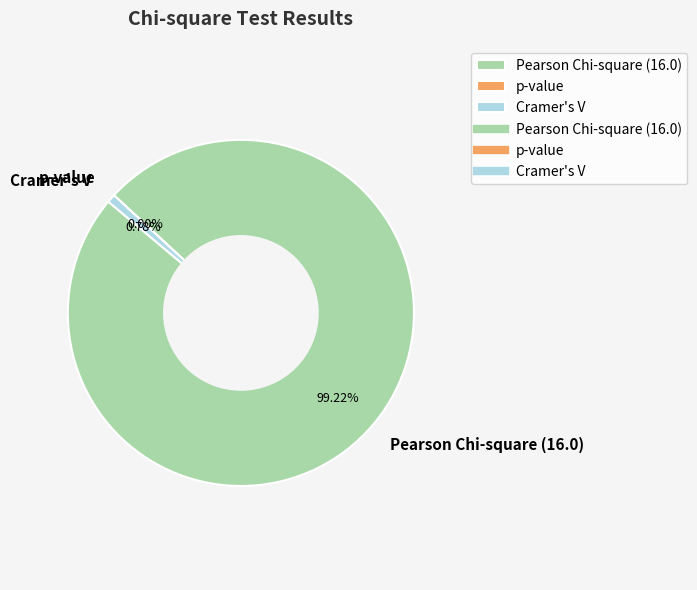

Which has a higher value, Cramer's V or Pearson Chi-square (16.0)?

Pearson Chi-square (16.0)